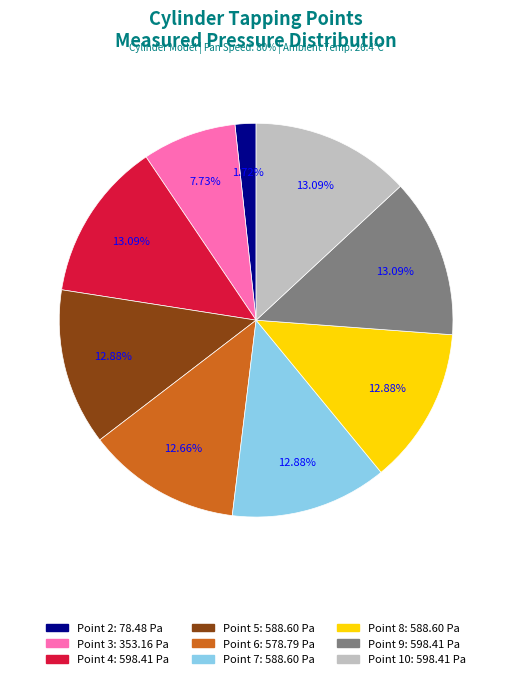

How many slices are in this pie chart?

9